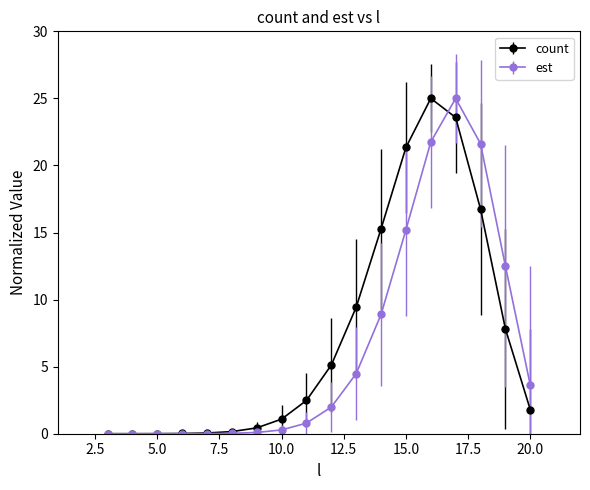

What are all the series names shown in the legend?

count, est